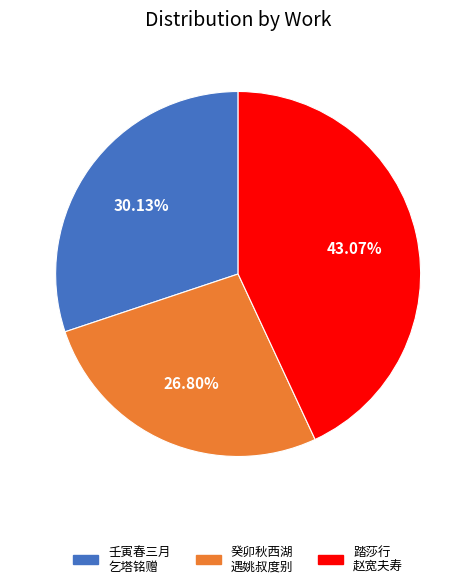

Does 踏莎行 赵宽夫寿 account for over 50% of the chart?

No